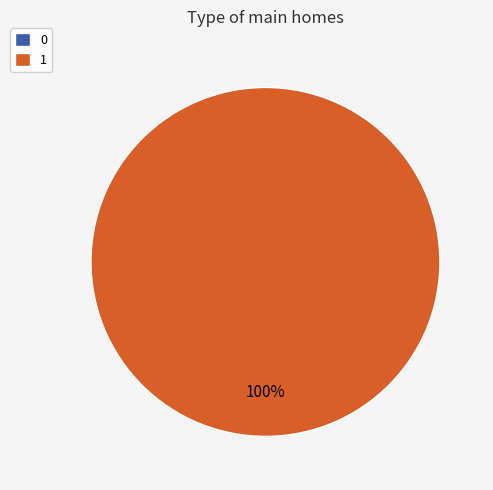

To the nearest percent, what is the difference between the 0 and 1 slice percentages?

100%